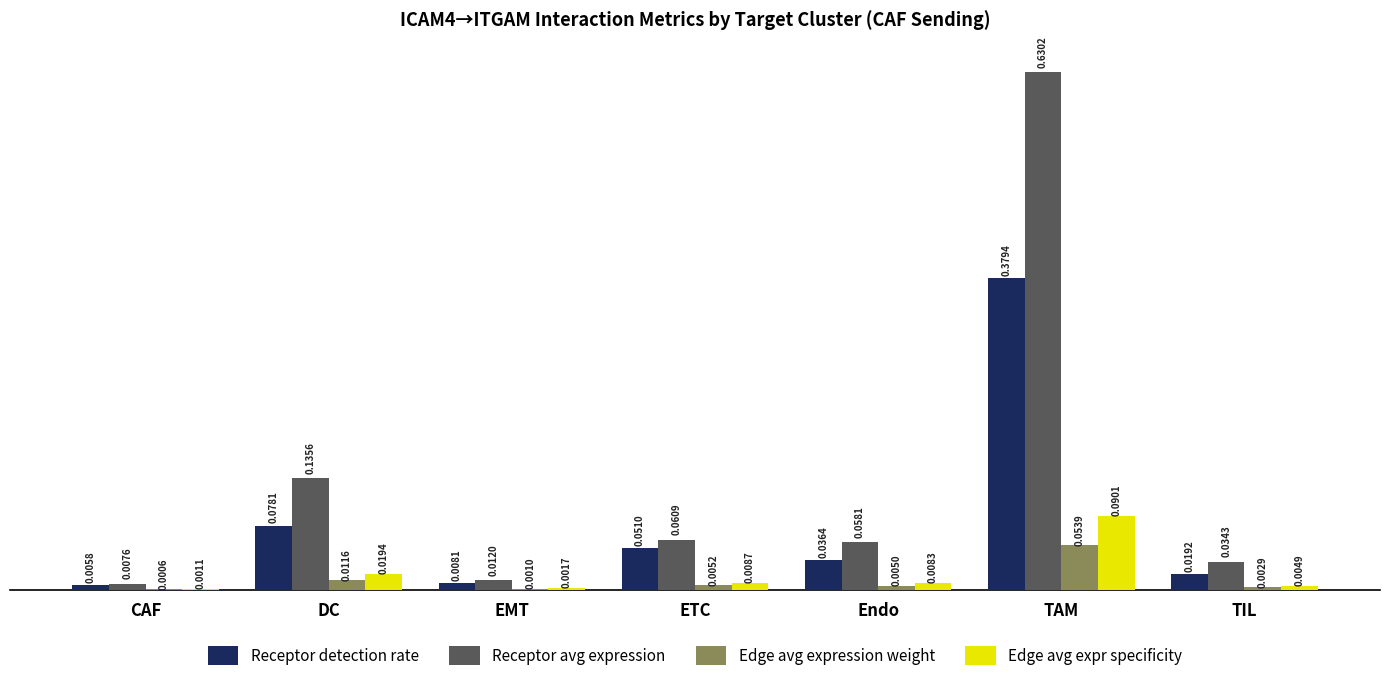

Which series changed the most between ETC and Endo?

Receptor detection rate